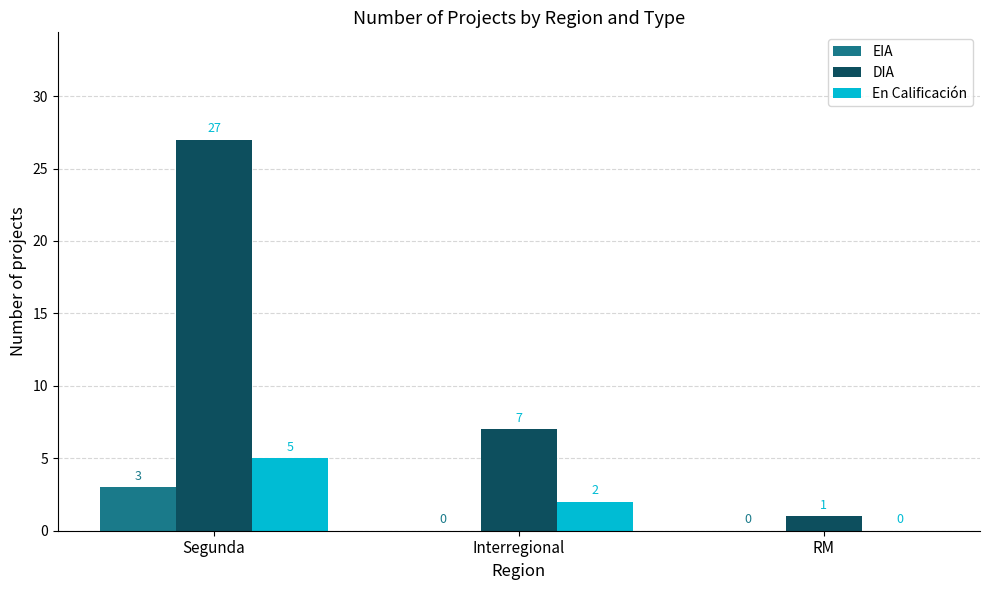

What are all the series names shown in the legend?

EIA, DIA, En Calificación